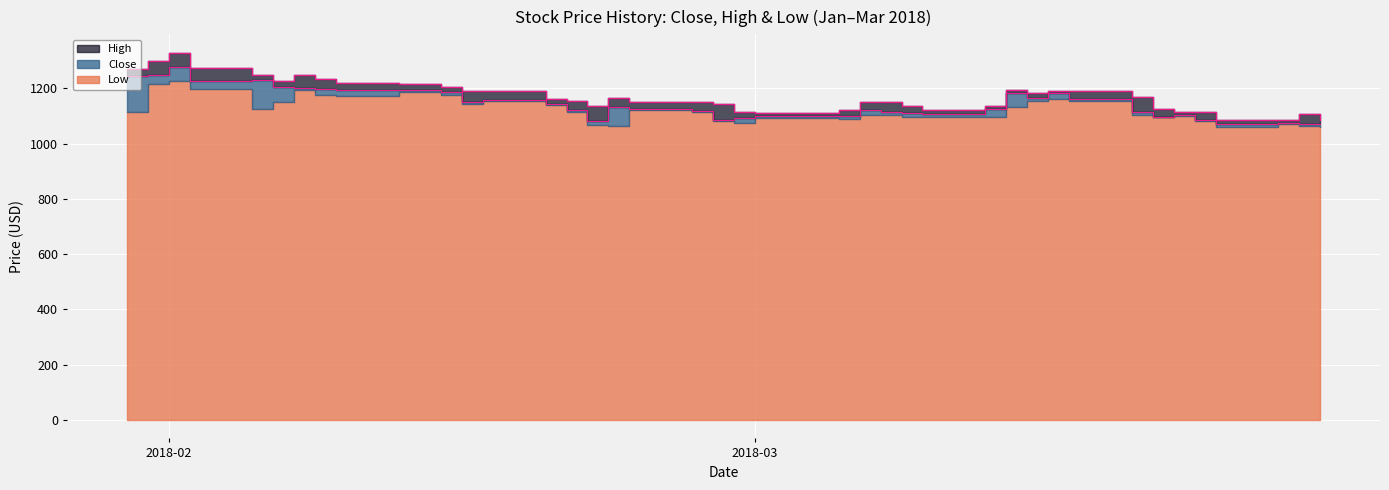

Which series has the widest spread of values?

High